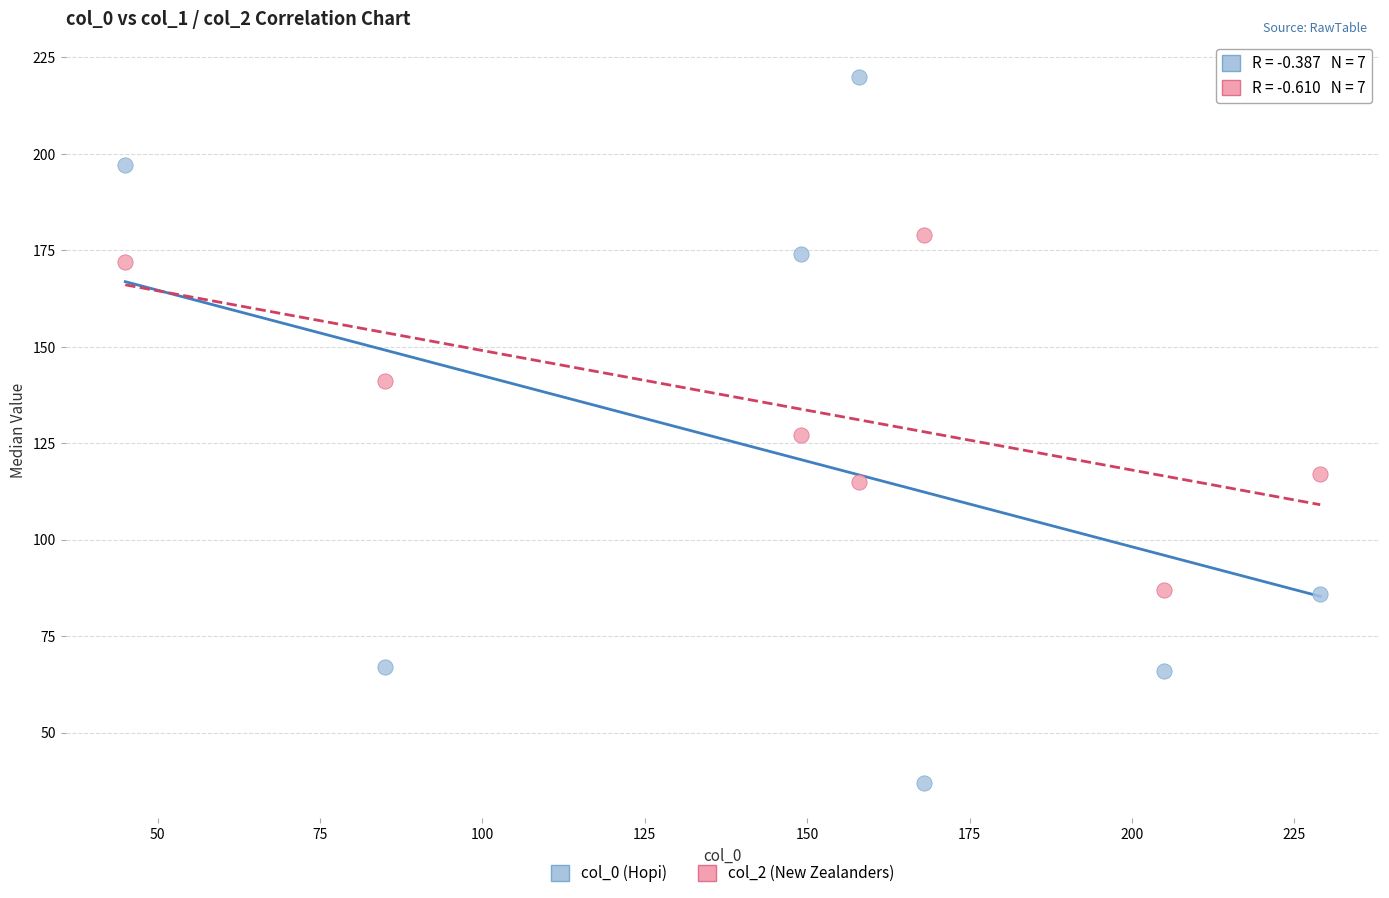

What are all the series names shown in the legend?

col_0 (Hopi), col_2 (New Zealanders)